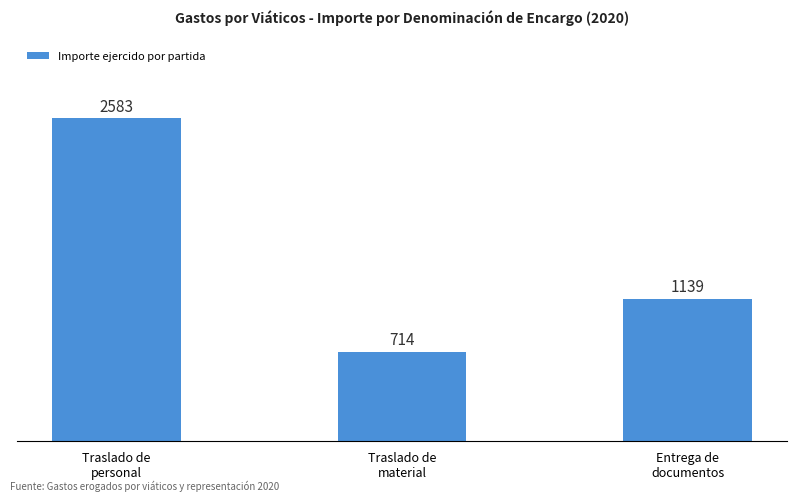

What position from the left is Traslado de
material?

2